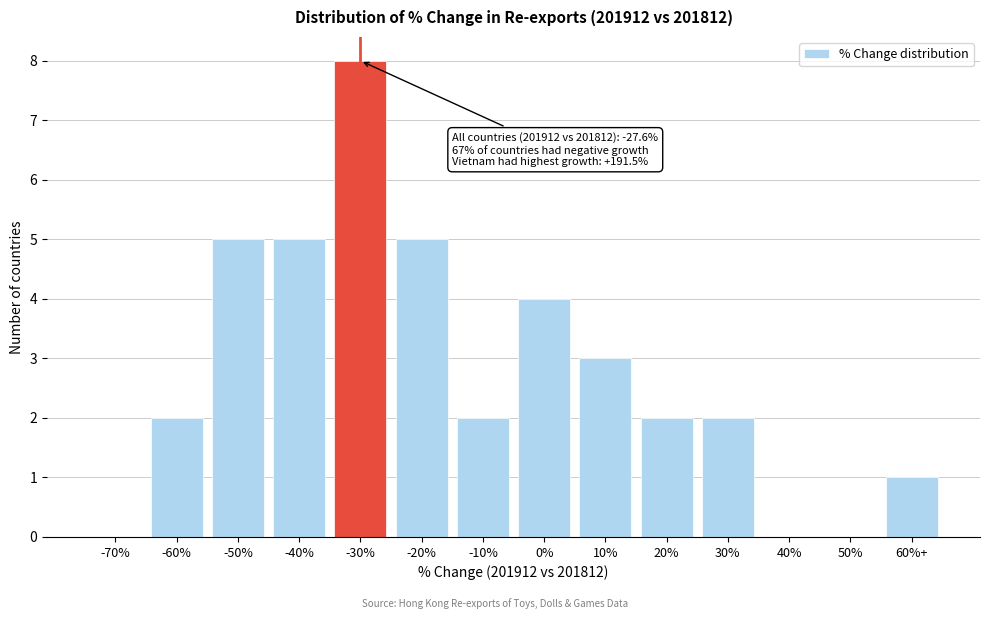

Reading left to right, what are all the values shown in this chart?

-70%=0	-60%=2	-50%=5	-40%=5	-30%=8	-20%=5	-10%=2	0%=4	10%=3	20%=2	30%=2	40%=0	50%=0	60%+=1